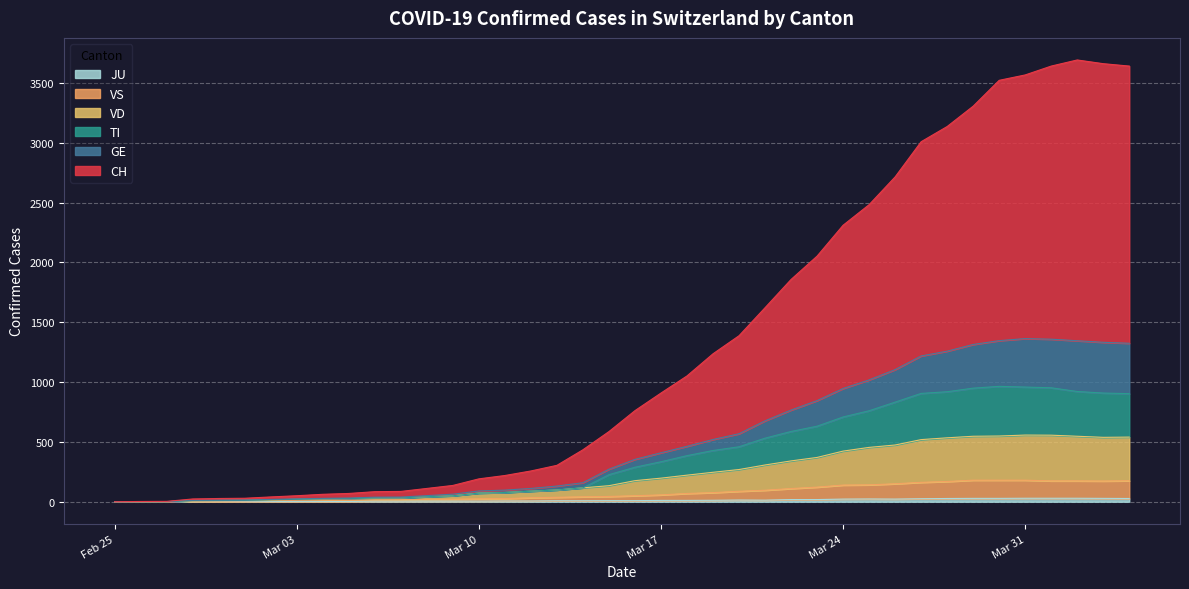

True or false: CH has a value of 11 at 2020-03-03.

False